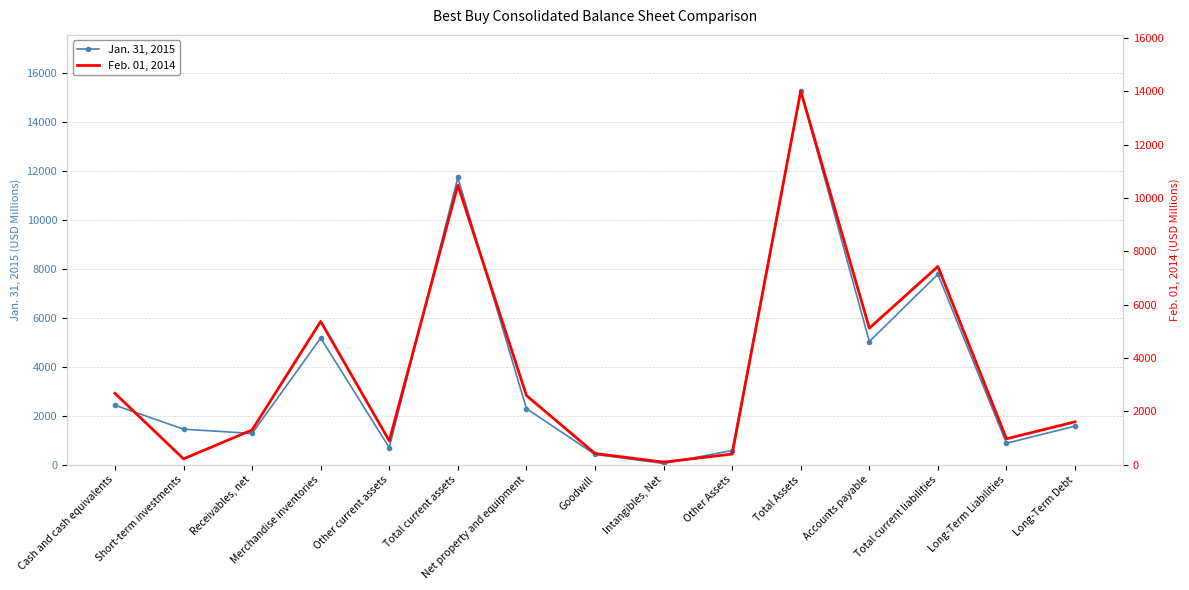

The value of Jan. 31, 2015 at Other current assets is 703. True or false?

True